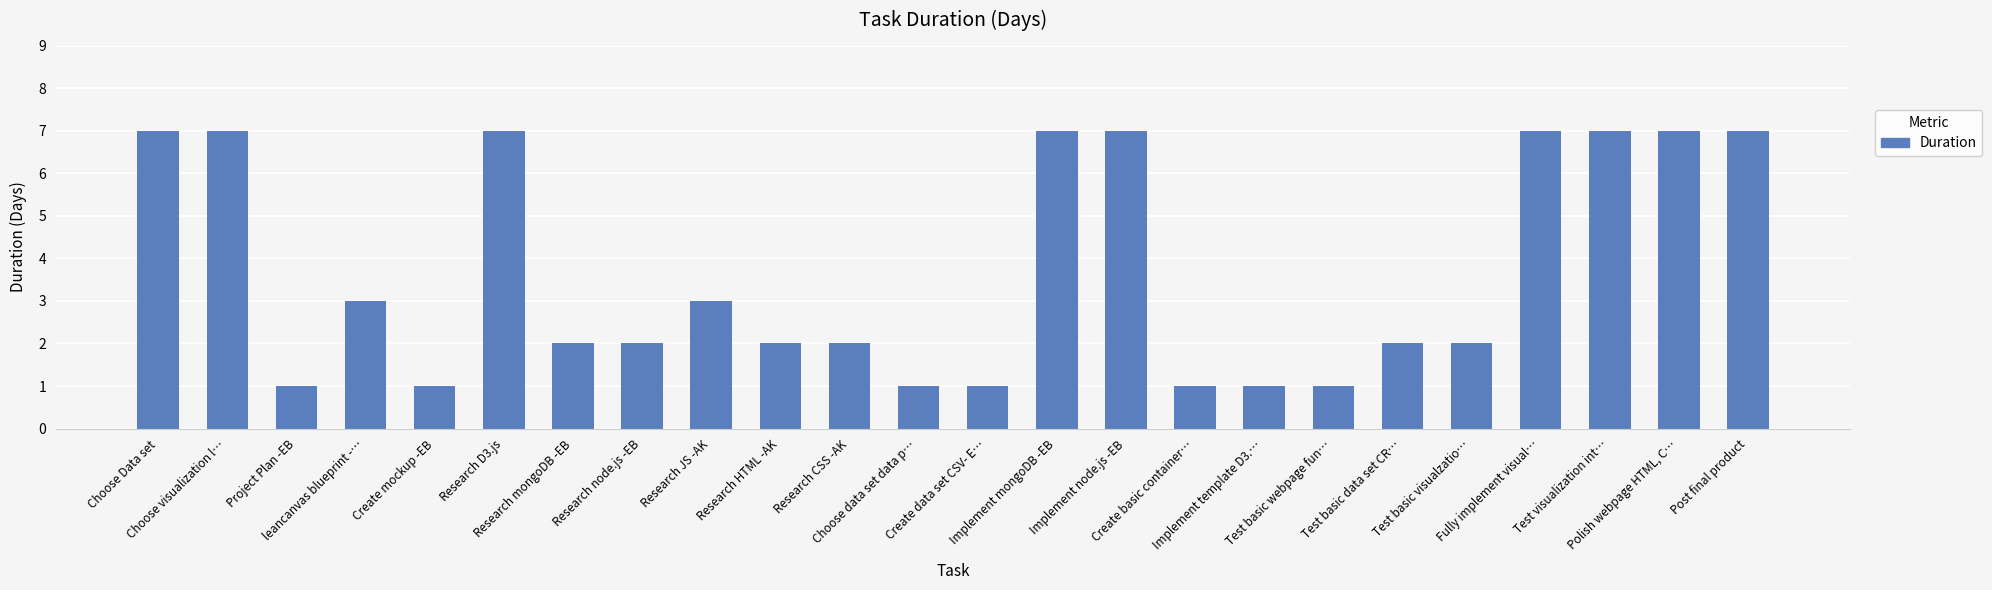

Reading right to left, extract all data points from this chart.

7	7	7	7	2	2	1	1	1	7	7	1	1	2	2	3	2	2	7	1	3	1	7	7